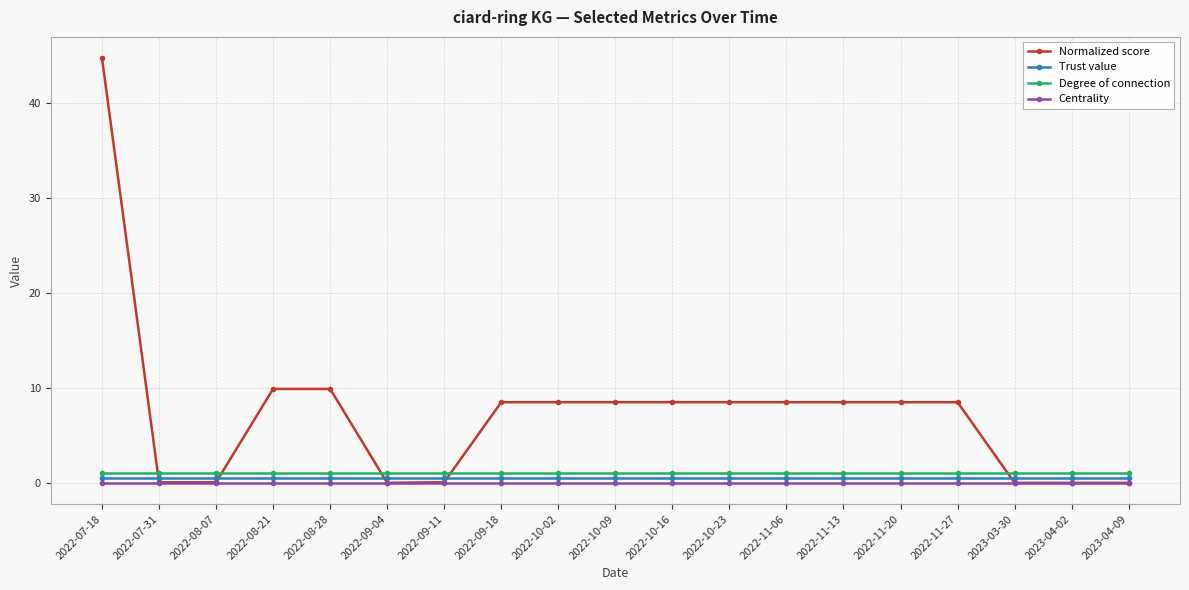

List the series in order of their peak value, lowest first.

Centrality, Trust value, Degree of connection, Normalized score